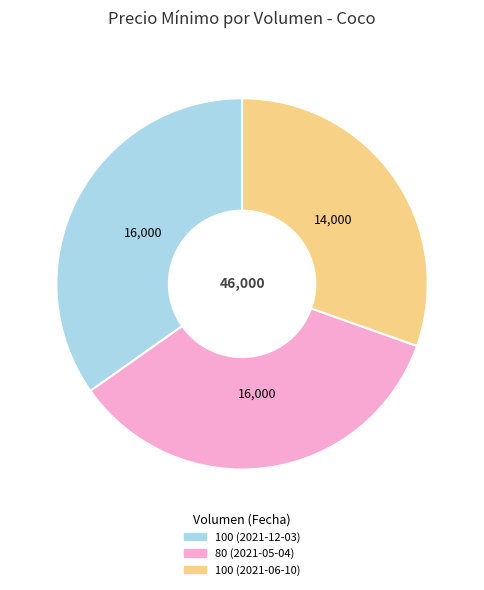

Is it true that 80 (2021-05-04) is 35% of the pie?

True